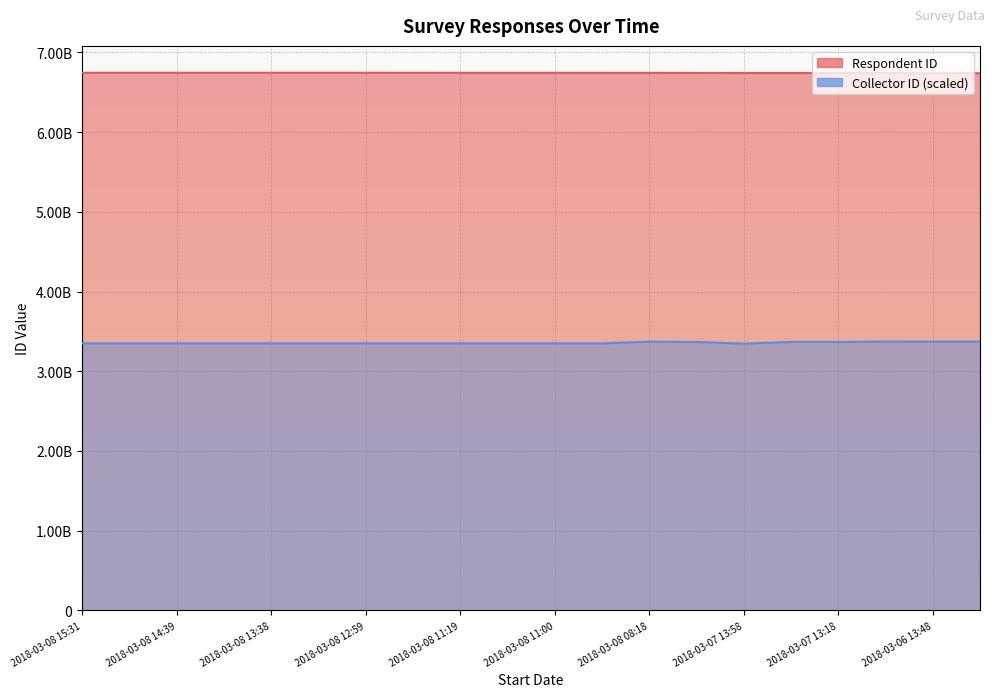

What is the value of the Collector ID point at the 5th from the left?

3350226190.1